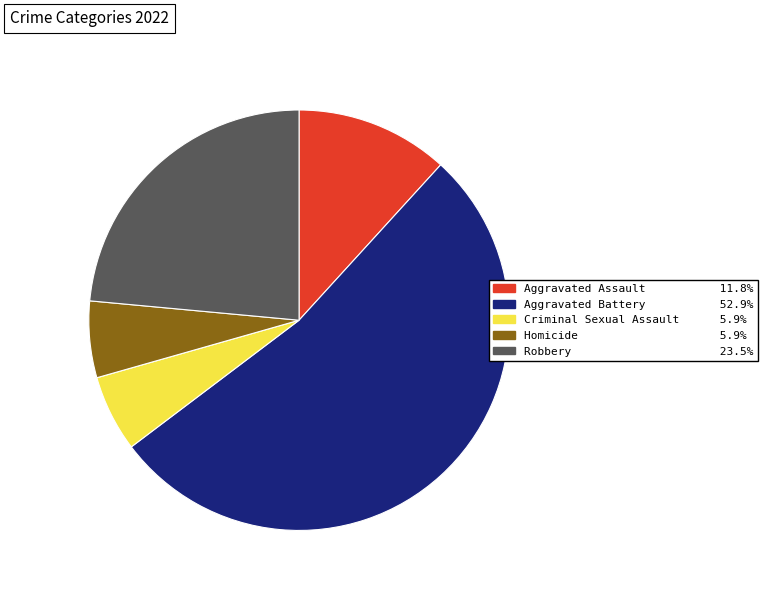

Which has a higher value, Aggravated Battery or Robbery?

Aggravated Battery